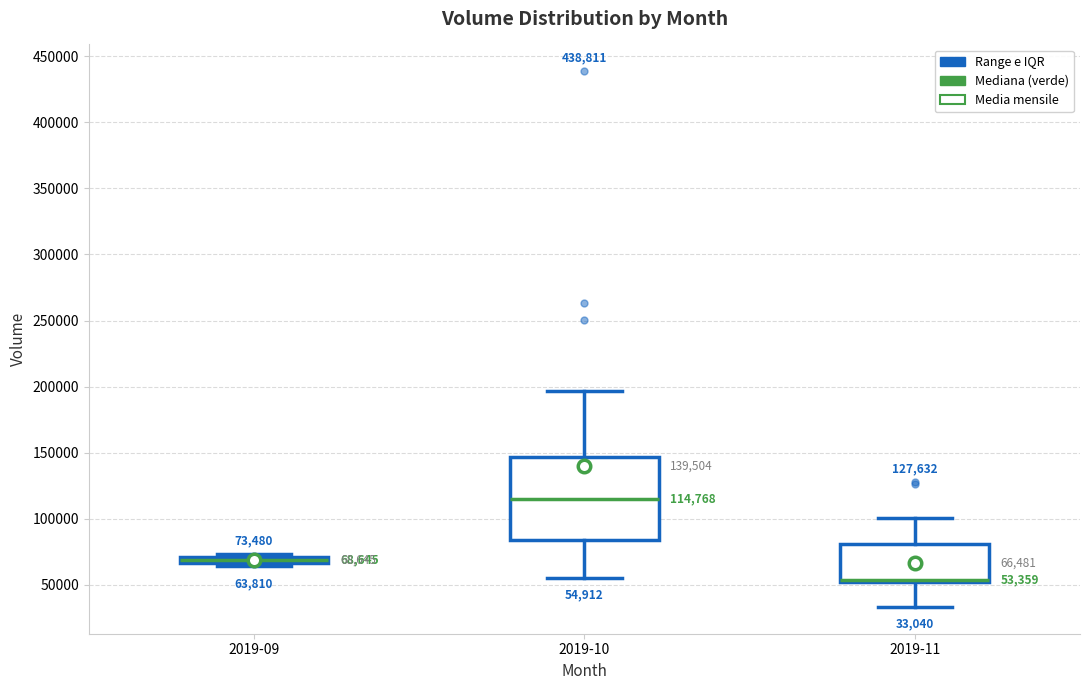

Comparing the boxes themselves (not the whiskers), which one is the tallest?

2019-10